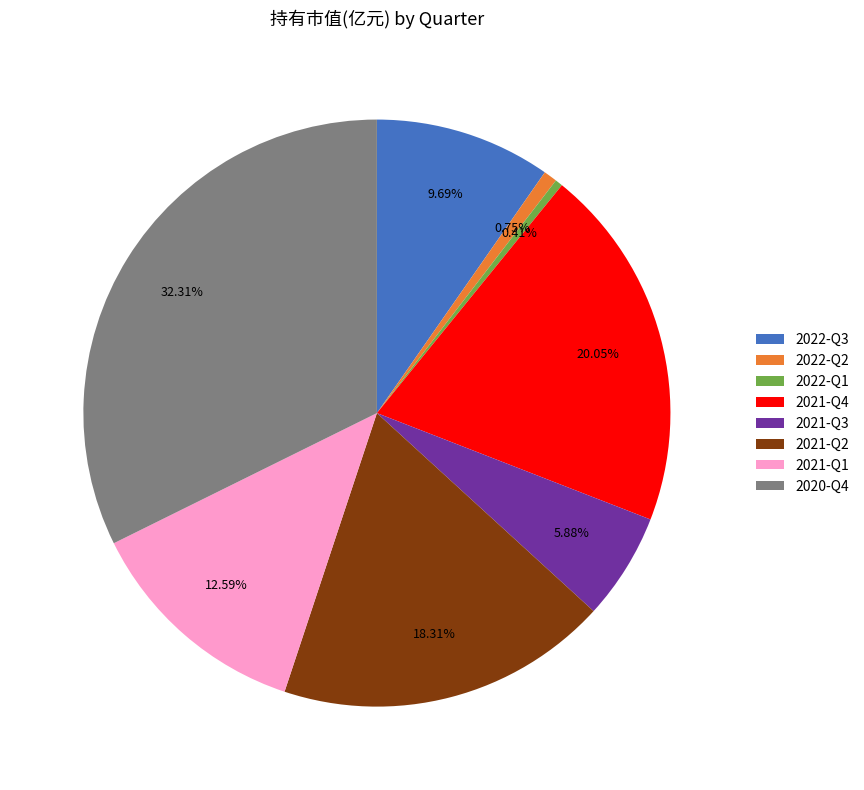

Do 2021-Q1 and 2021-Q2 together represent more than half of the pie?

No